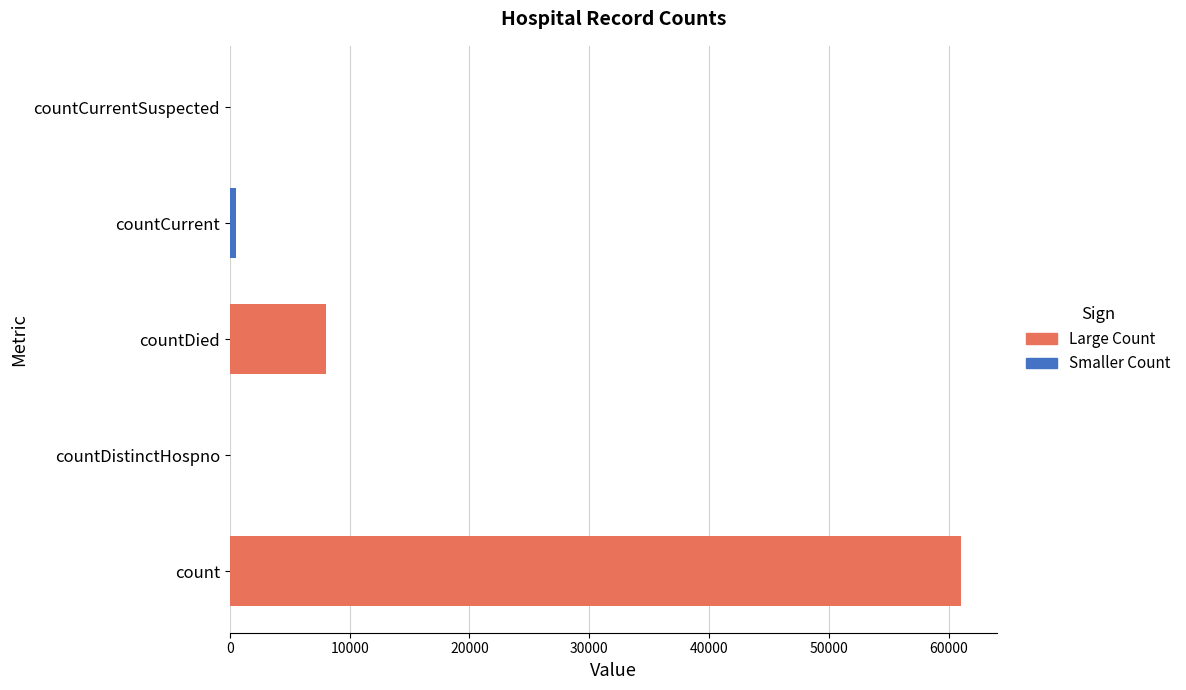

Which category has the lowest value across all series?

countDistinctHospno